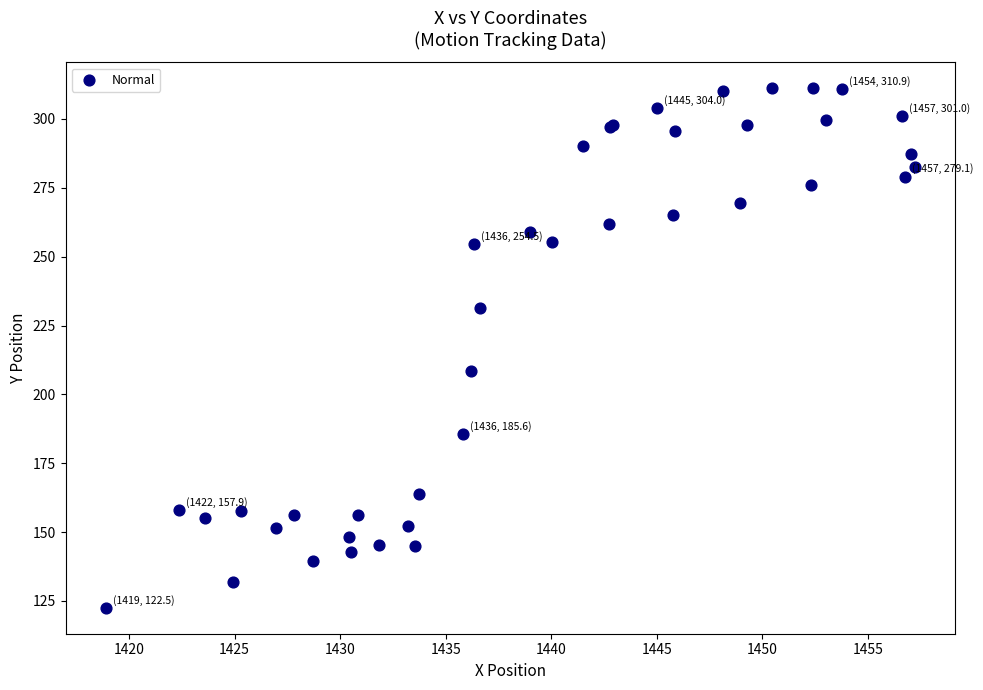

What Y value in the scatter plot is closest to 216?

208.7